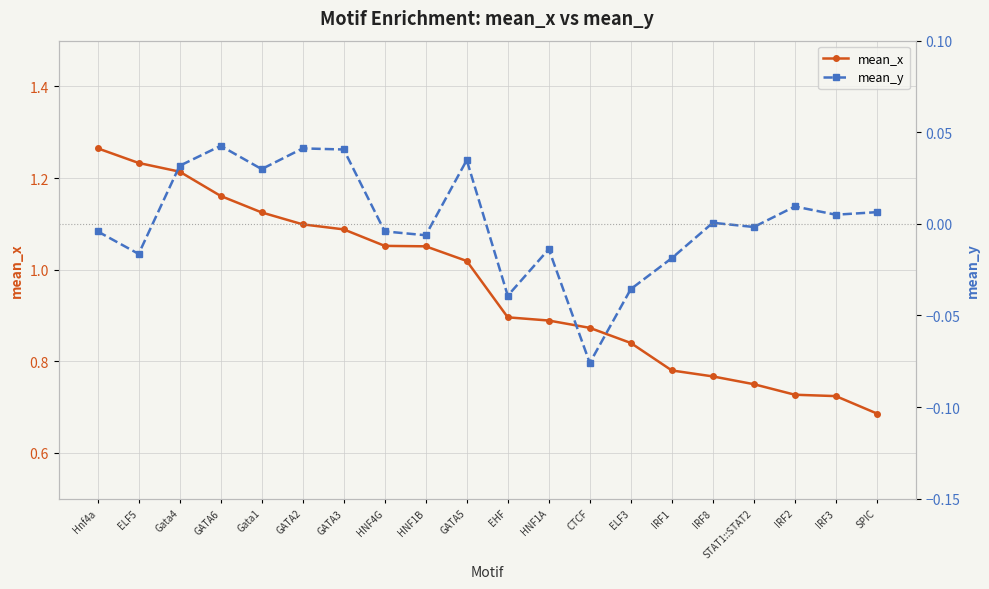

What is the label of the 18th point from the left?

IRF2